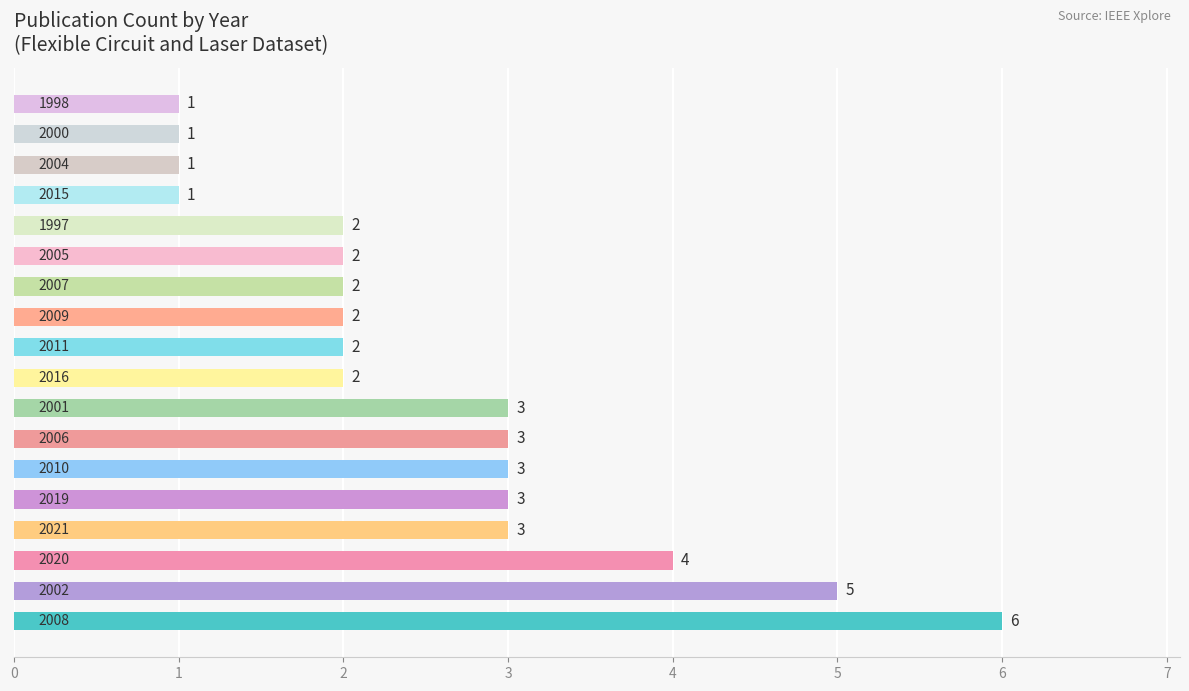

What is the sum of all values?

46